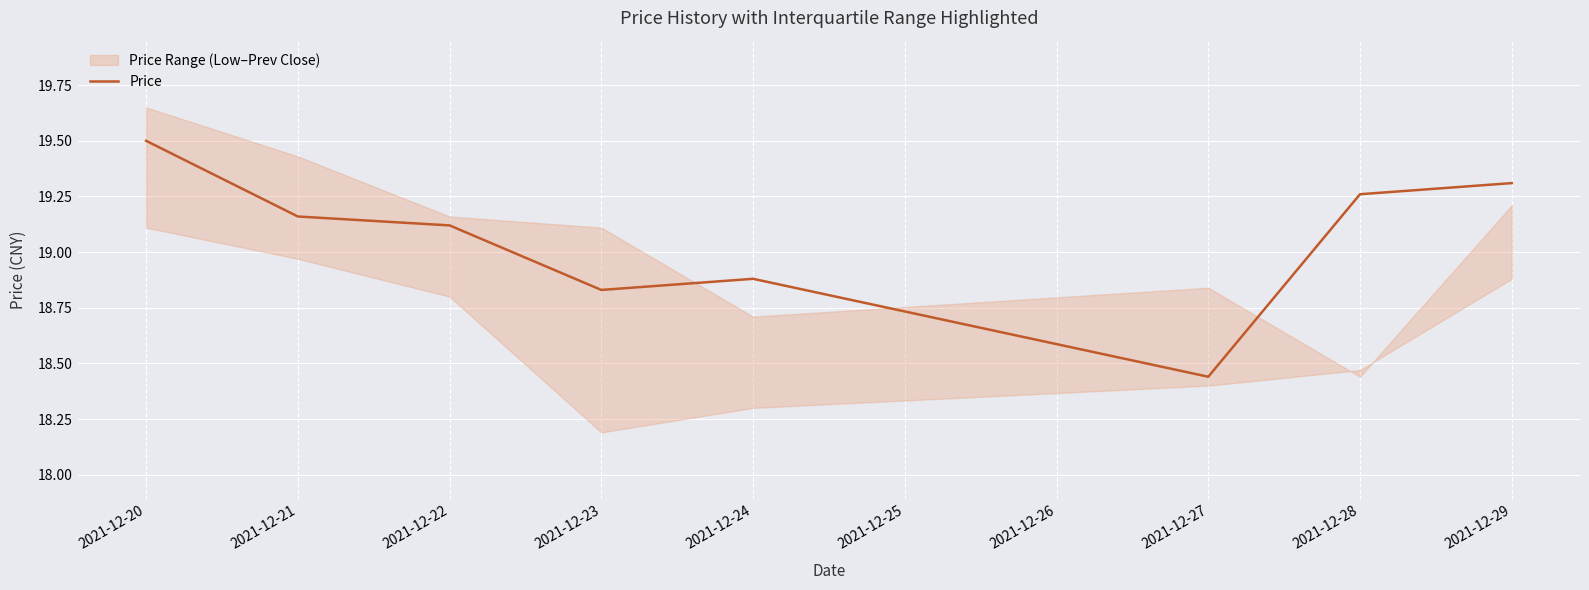

What is the sum of all values?

152.5